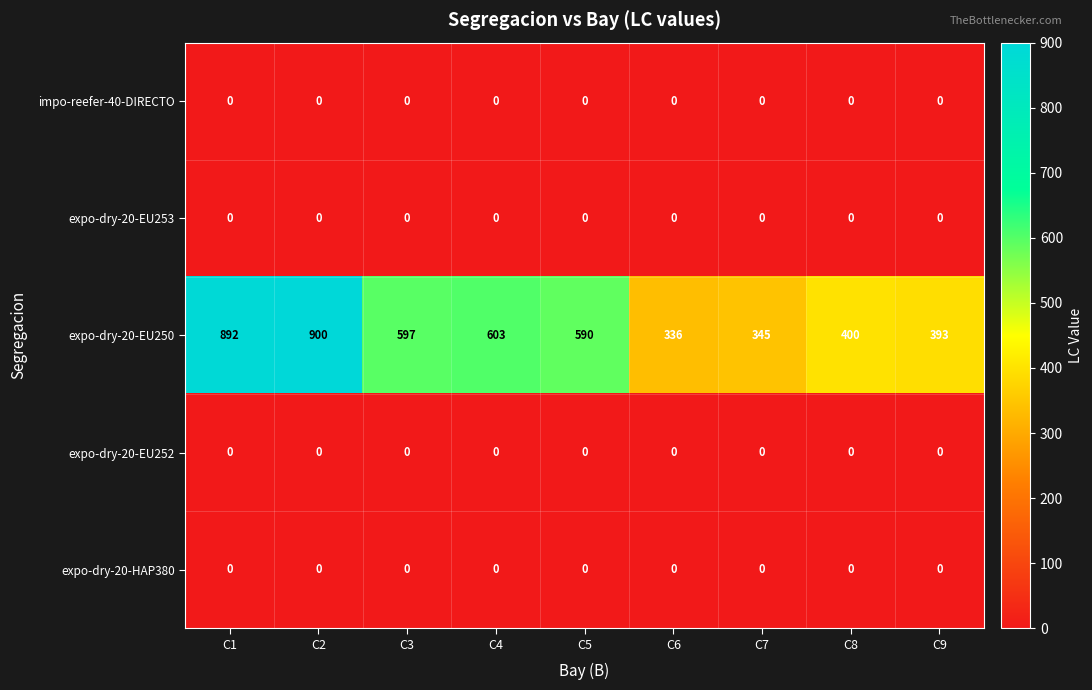

What is the total value across all series at C8?

400